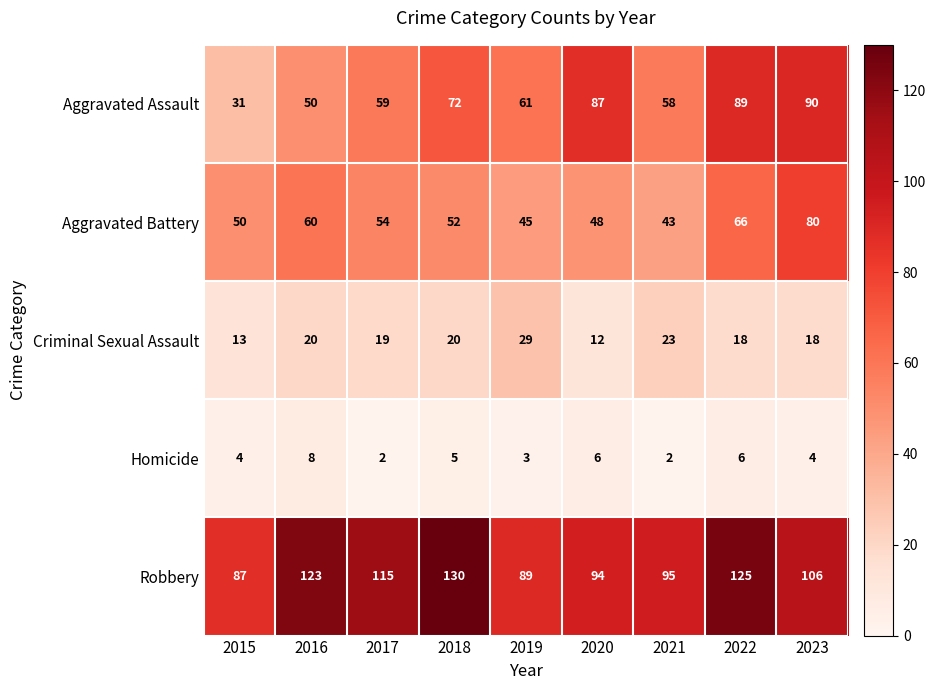

At which category is the sum across all series the highest?

2022